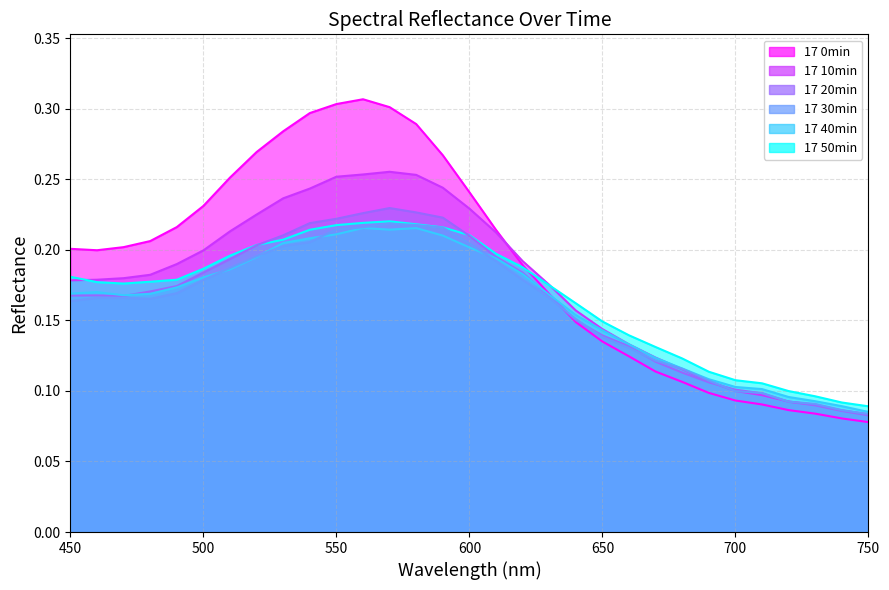

What are all the series names shown in the legend?

17 0min, 17 10min, 17 20min, 17 30min, 17 40min, 17 50min